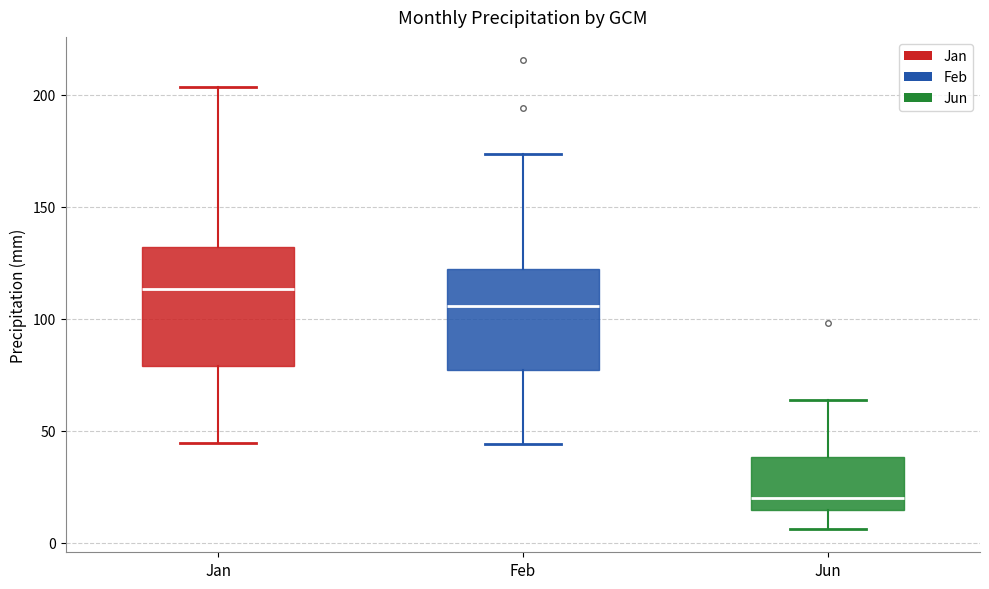

Where is the upper edge of the box for Jun on the y-axis? The values are not printed on the chart, so give them approximately, as read against the axis.

40